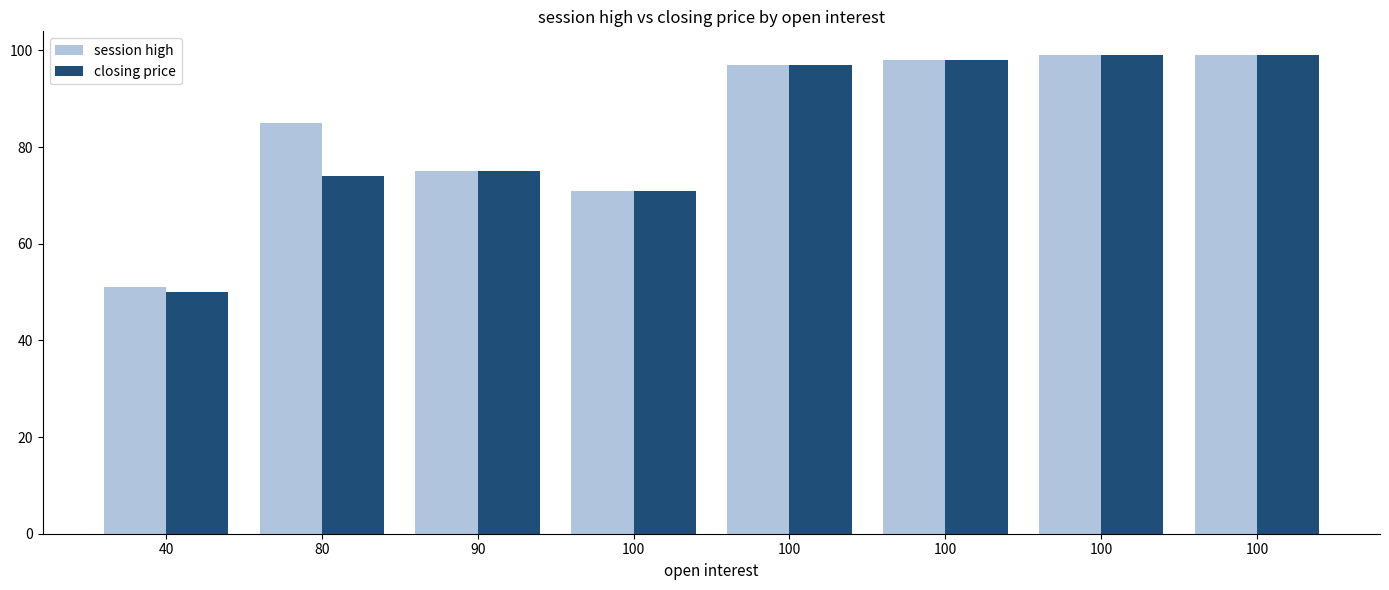

What are all the series names shown in the legend?

session high, closing price